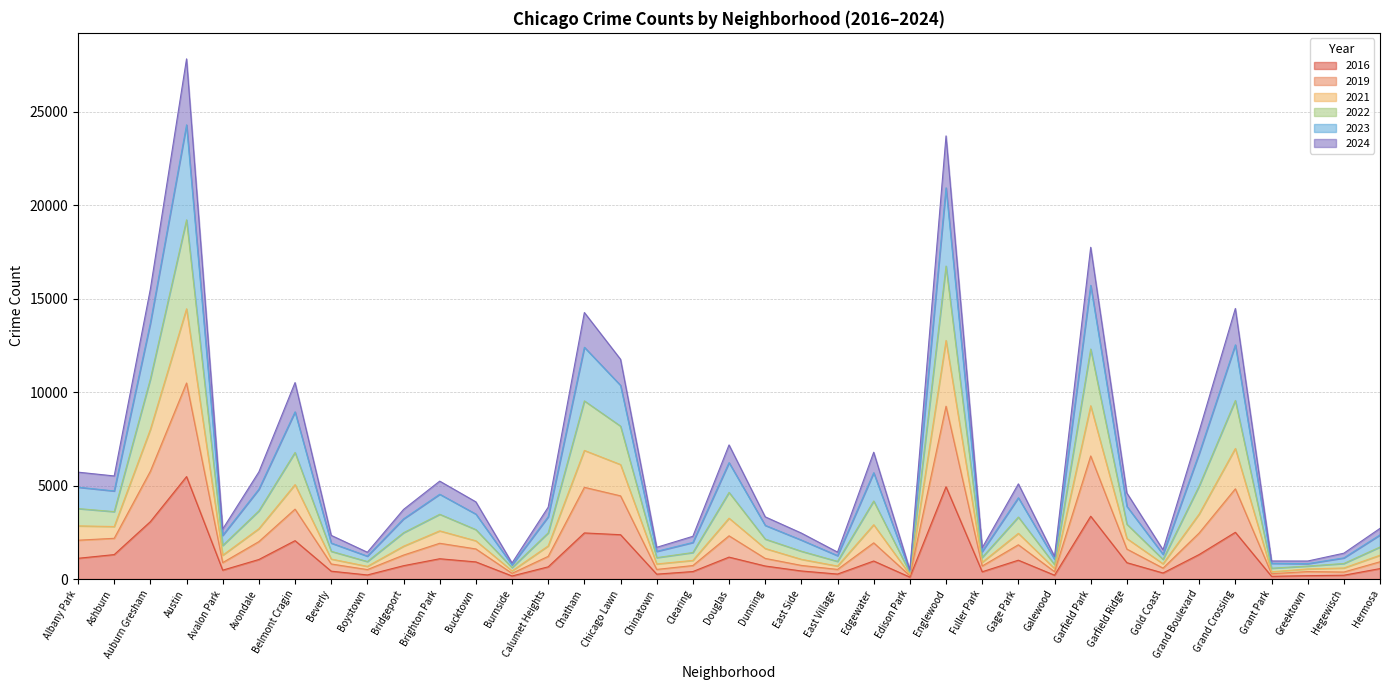

At which category is the sum across all series the highest?

Austin